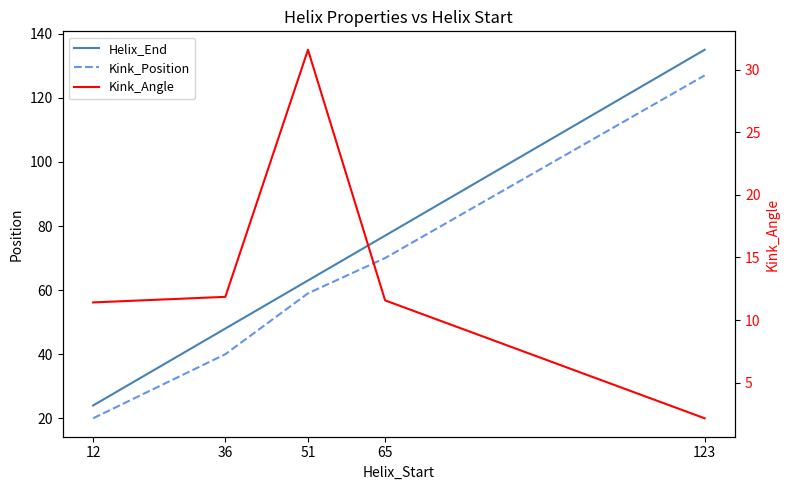

At 12, list the series in order from smallest to largest.

Kink_Angle, Kink_Position, Helix_End